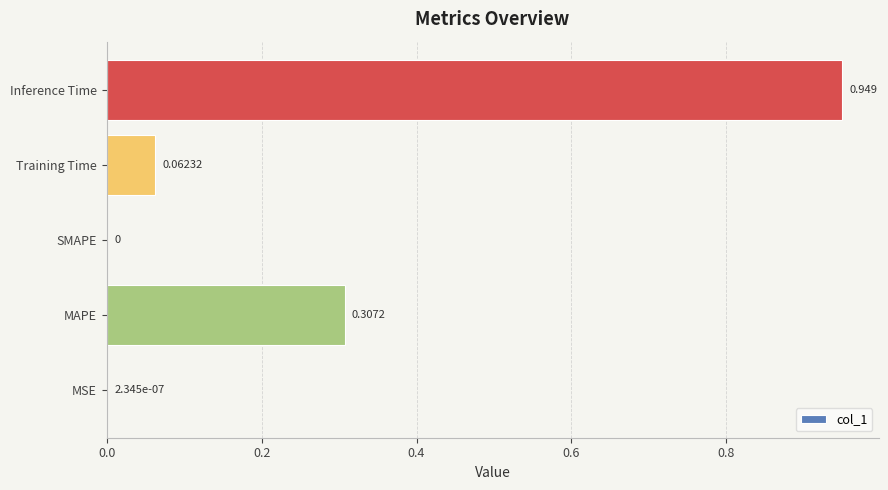

Which label corresponds to the largest value in the chart?

Inference Time